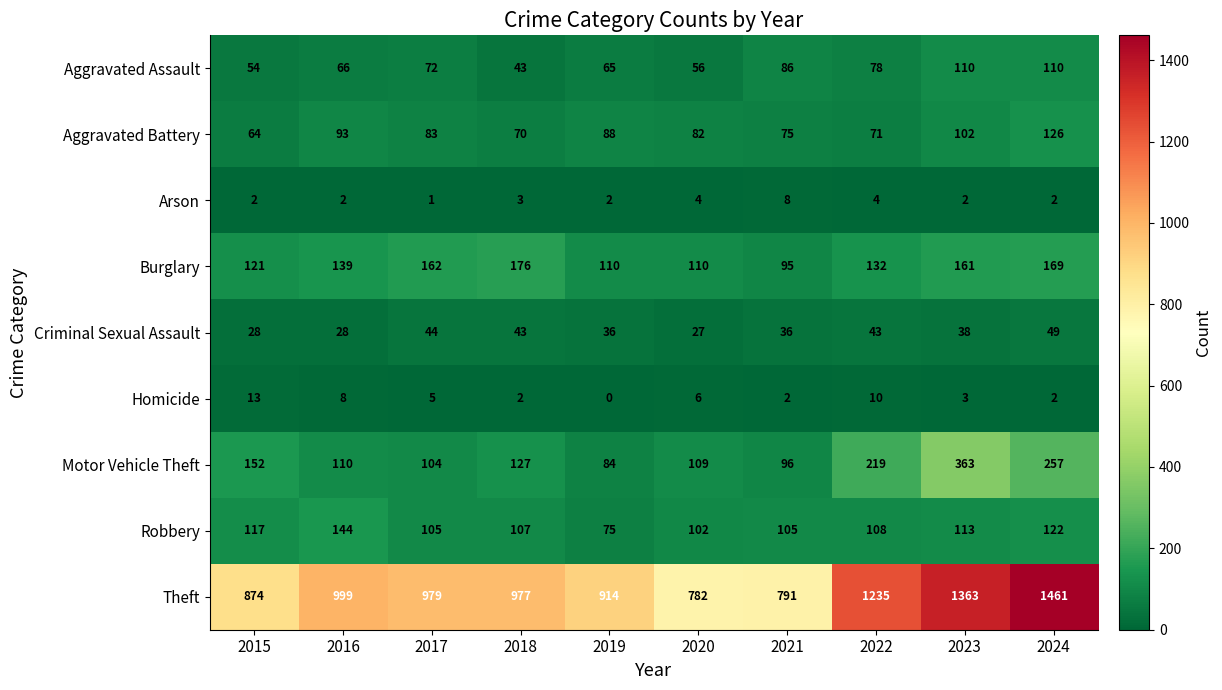

Is it true that Burglary equals 234 at 2023?

False